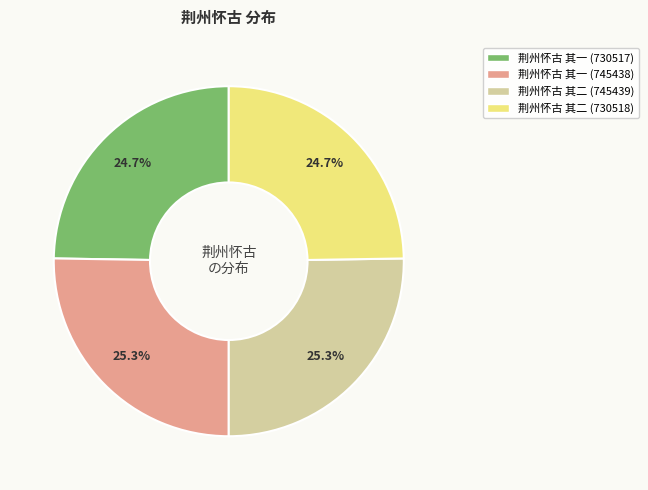

Is 荆州怀古 其二 (745439) the majority of the pie?

No